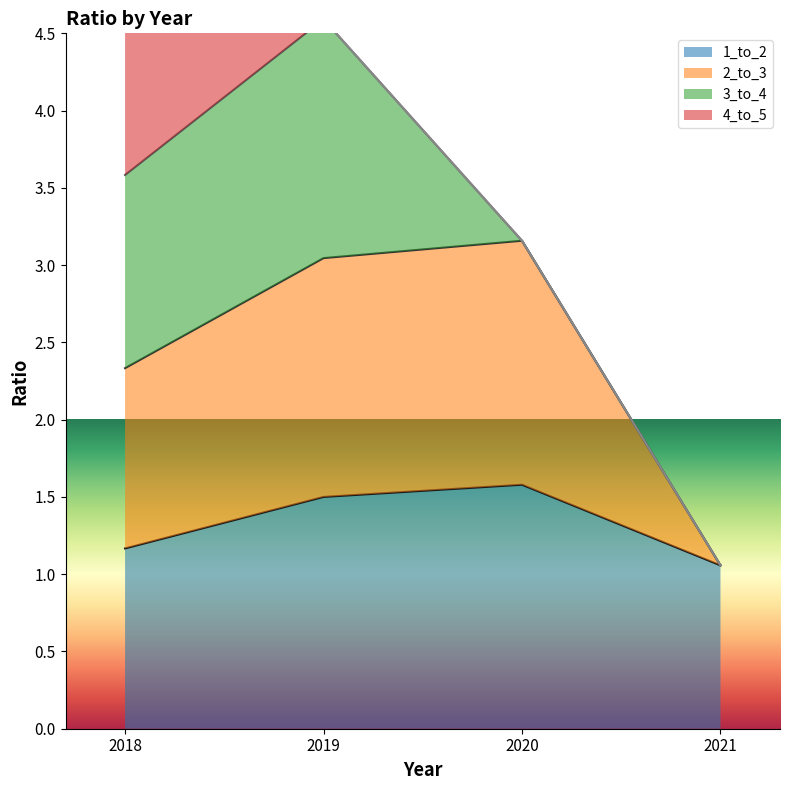

What is the value of the 1_to_2 point at the 1st from the left?

1.2